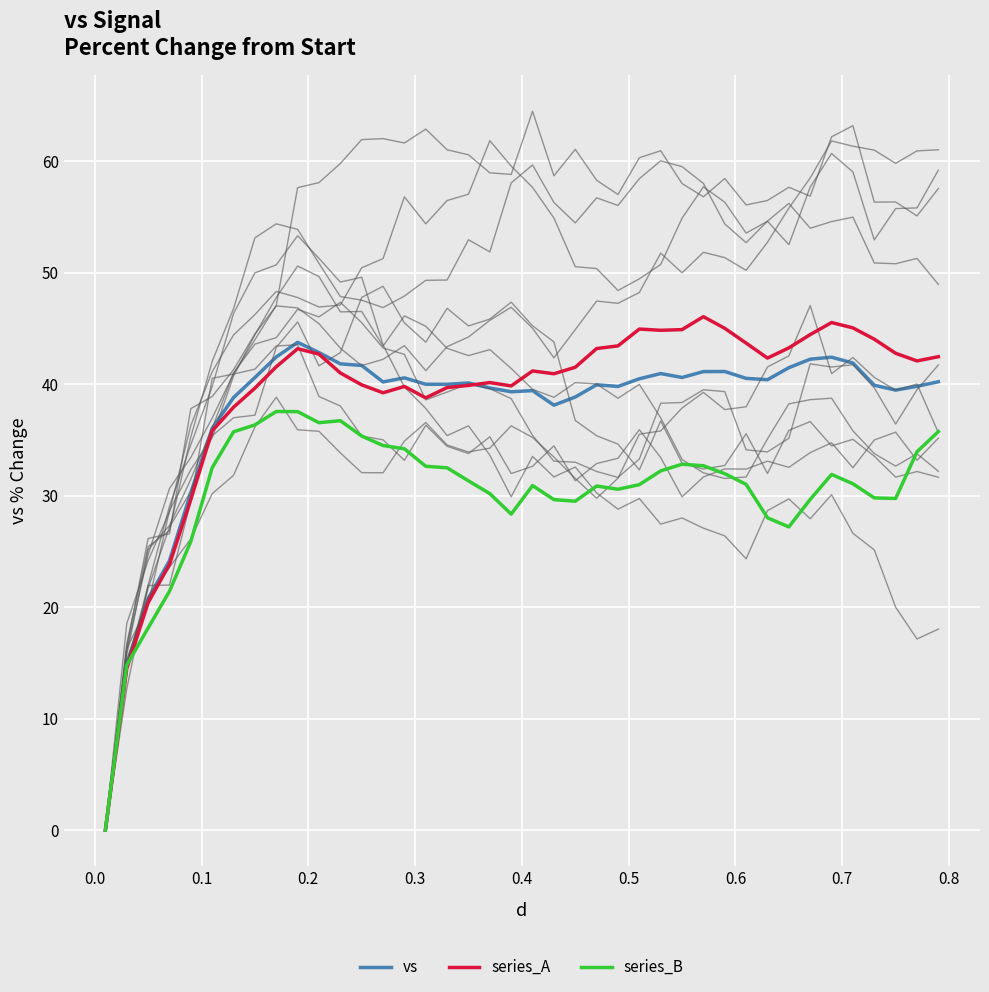

Which series has the largest total across all categories?

series_A